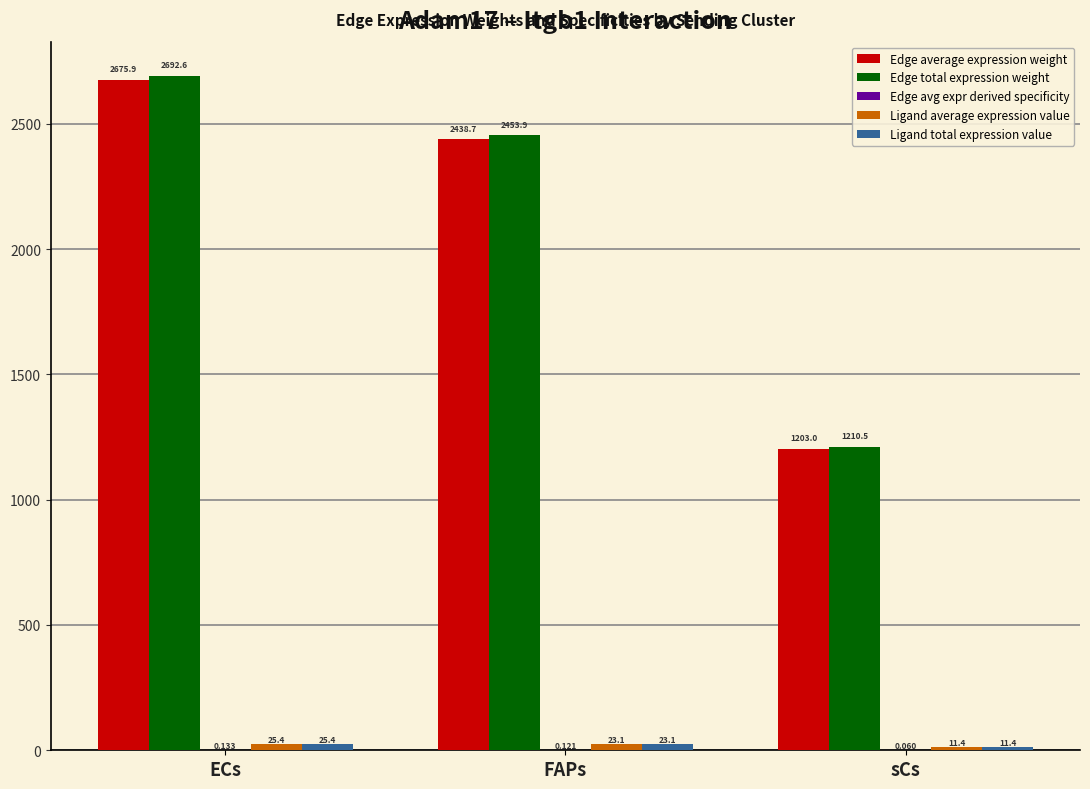

At which category does the chart reach its peak across all series?

ECs